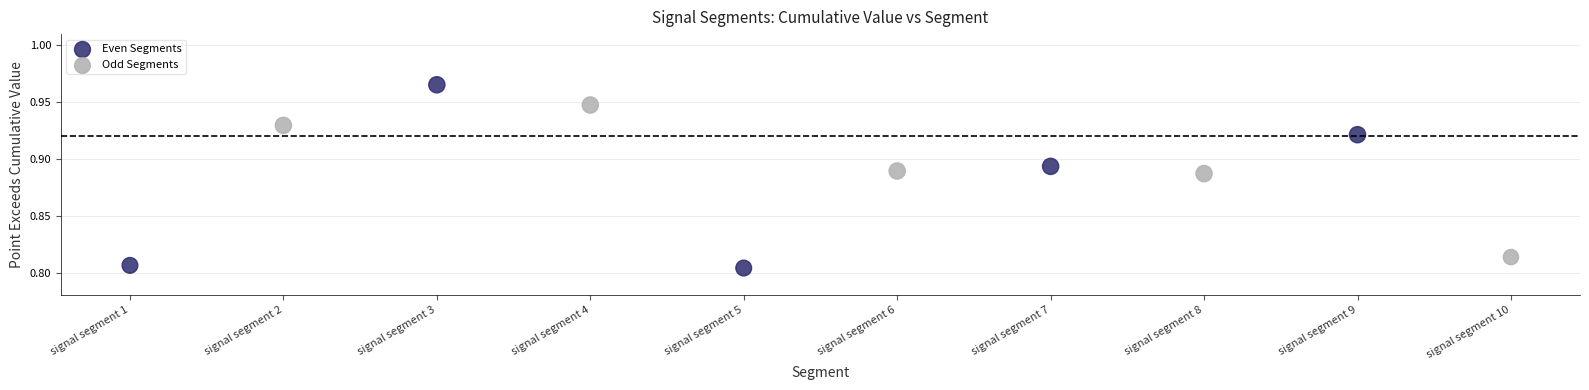

What are all the series names shown in the legend?

Even Segments, Odd Segments